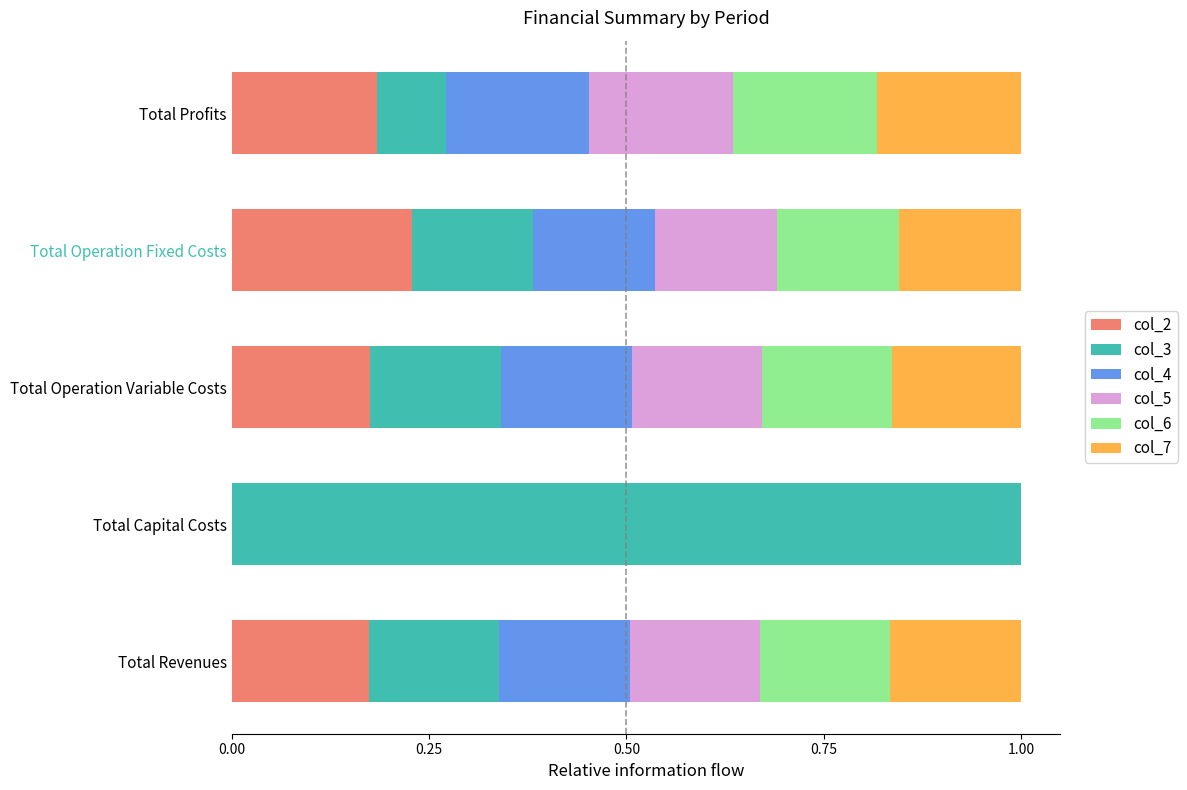

At which label does col_2 reach its peak?

Total Operation Fixed Costs